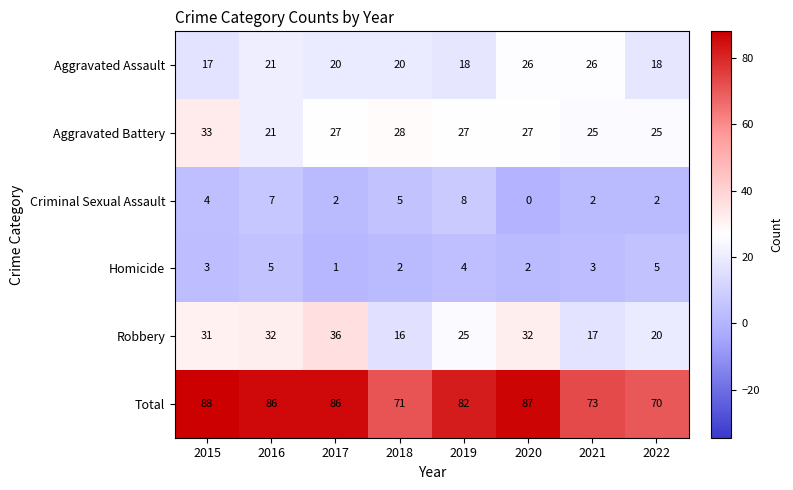

Rank the series at 2022 from lowest to highest value.

Criminal Sexual Assault, Homicide, Aggravated Assault, Robbery, Aggravated Battery, Total